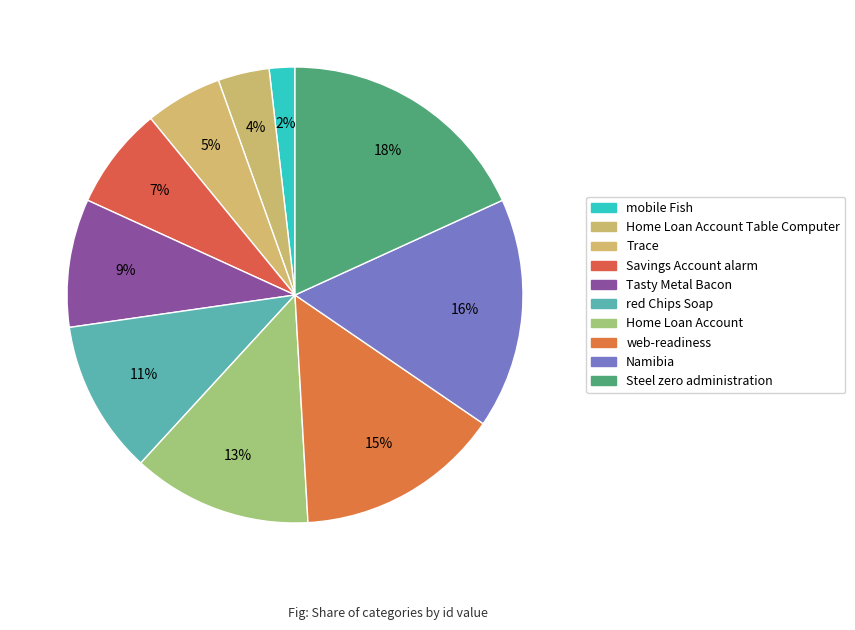

Count the number of slices in the pie.

10